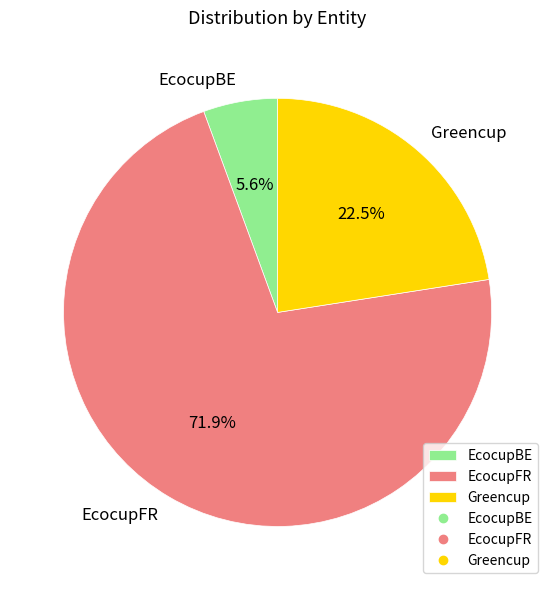

Rank the categories by value from lowest to highest.

EcocupBE, Greencup, EcocupFR